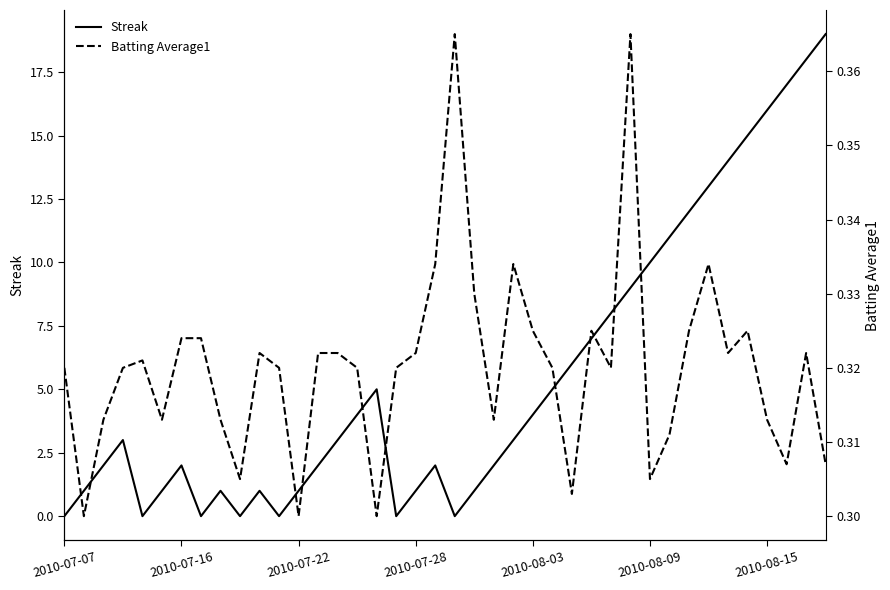

How many lines are shown in the chart?

2